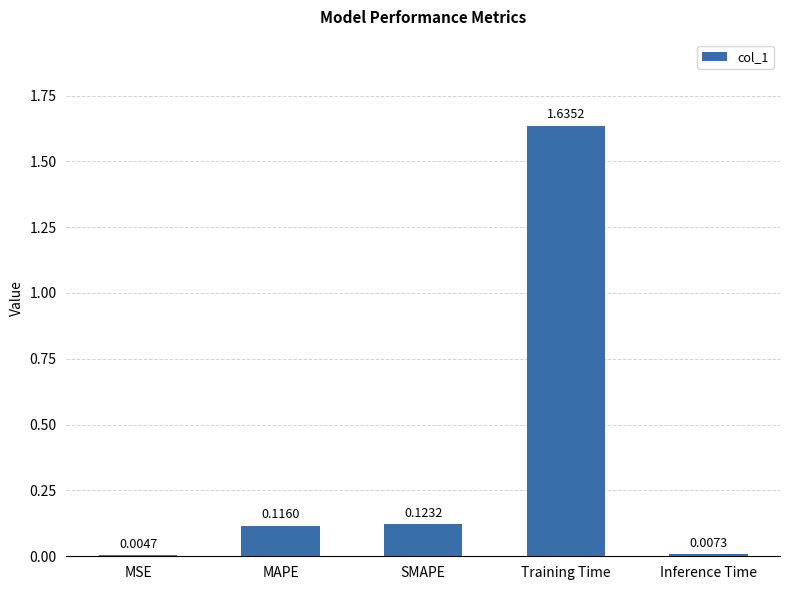

What is the sum of the values at MAPE and Training Time?

1.8